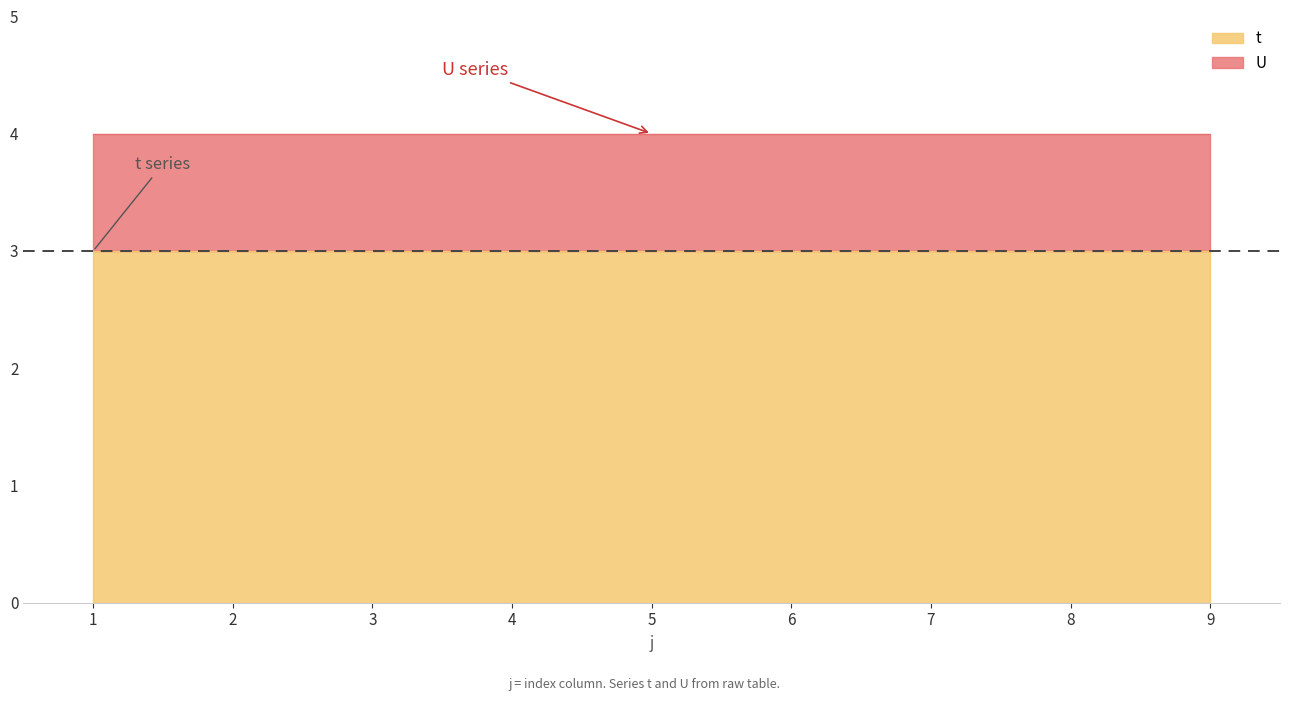

List the series in order of their overall mean, highest first.

t, U